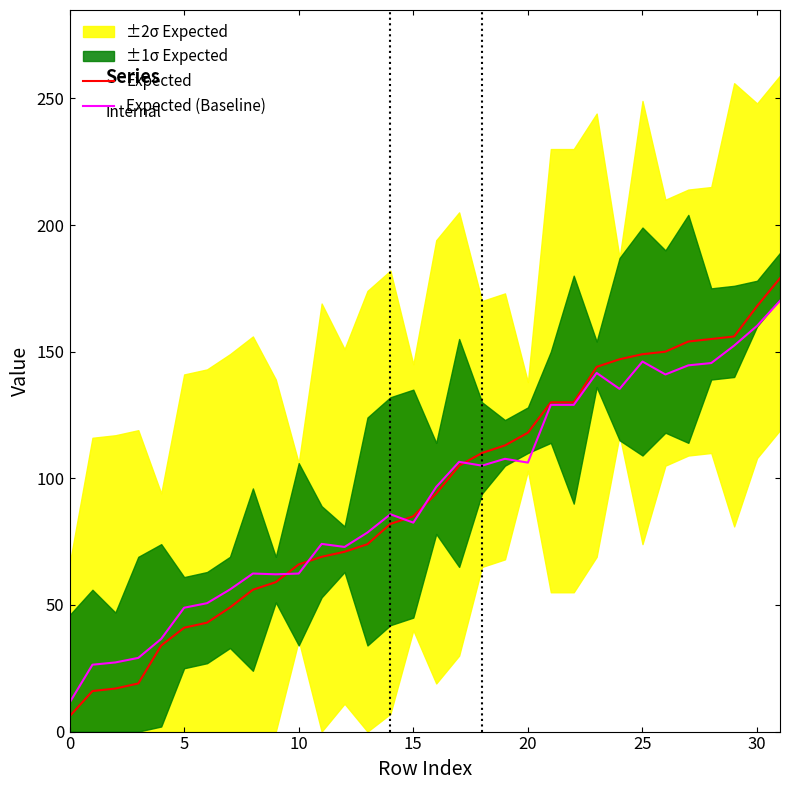

Which label corresponds to the largest value in the chart?

31